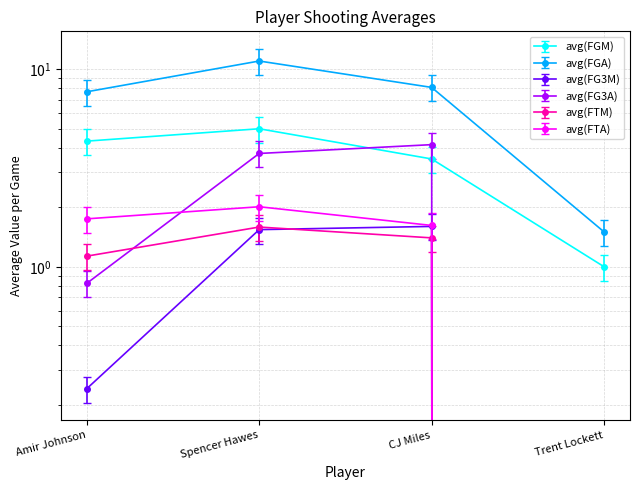

Where is the first local maximum for avg(FGM)?

Spencer Hawes